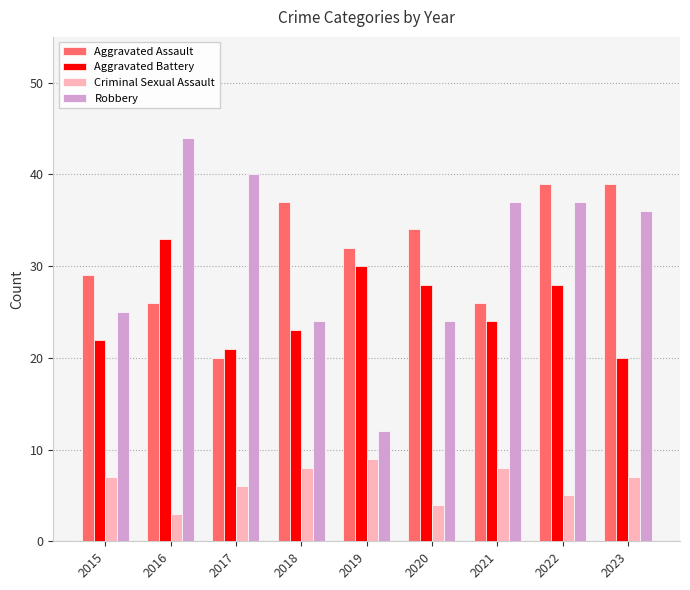

Reading left to right, what are all the values shown in this chart?

Aggravated Assault: 2015=29	2016=26	2017=20	2018=37	2019=32	2020=34	2021=26	2022=39	2023=39
Aggravated Battery: 2015=22	2016=33	2017=21	2018=23	2019=30	2020=28	2021=24	2022=28	2023=20
Criminal Sexual Assault: 2015=7	2016=3	2017=6	2018=8	2019=9	2020=4	2021=8	2022=5	2023=7
Robbery: 2015=25	2016=44	2017=40	2018=24	2019=12	2020=24	2021=37	2022=37	2023=36